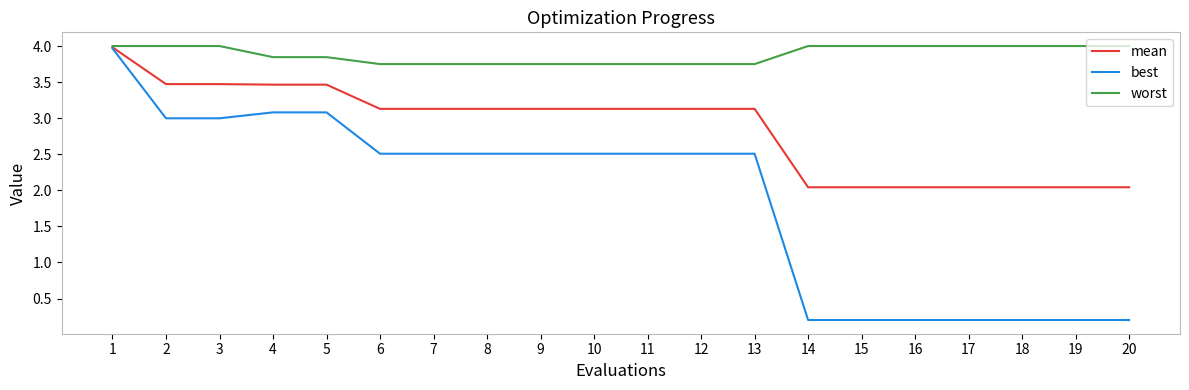

What is the approximate value of worst at 3?

4.0